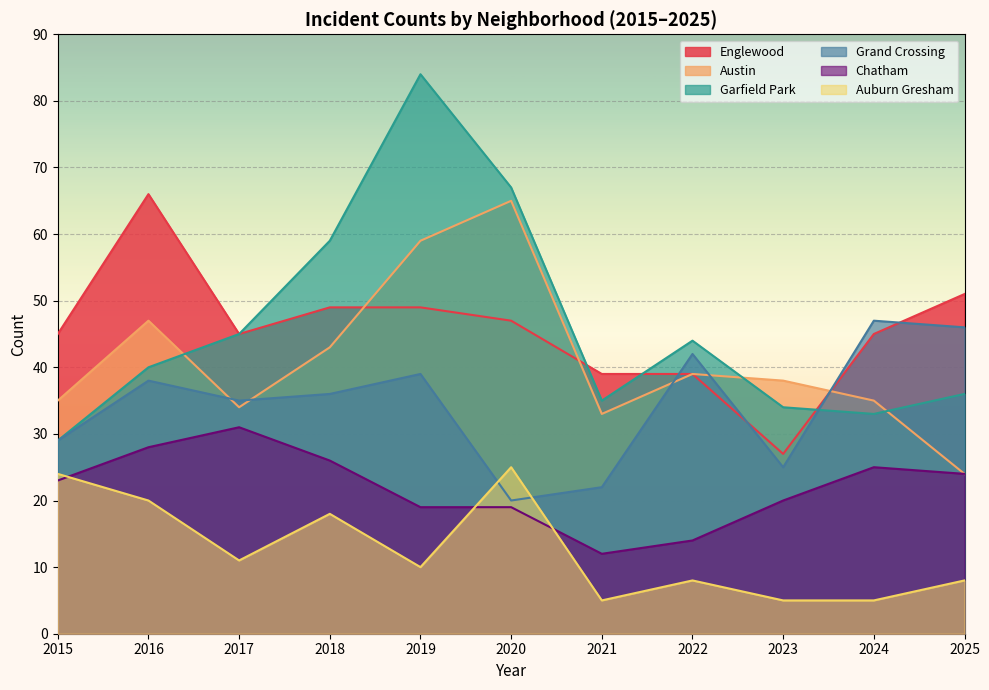

Between which two adjacent categories do Garfield Park and Englewood first intersect?

2020 and 2021